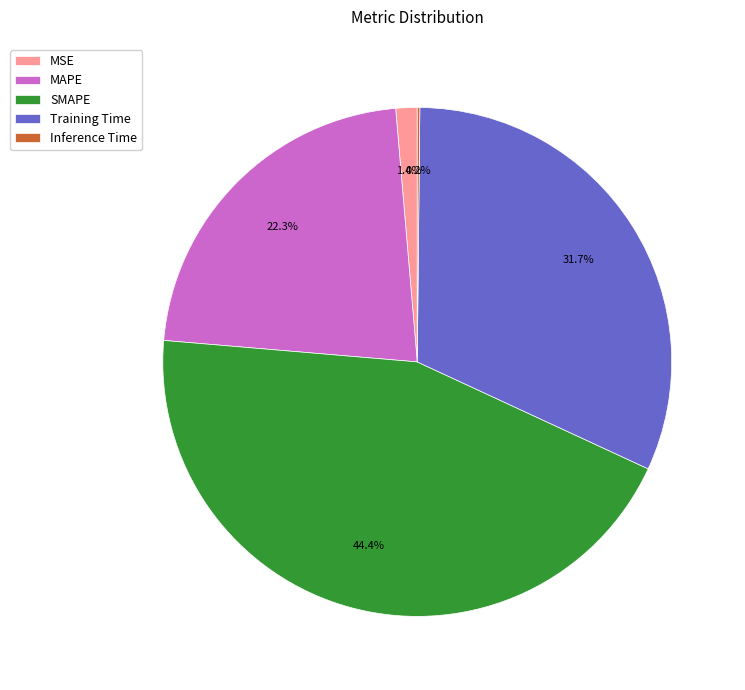

Does MAPE represent more than half of the total?

No